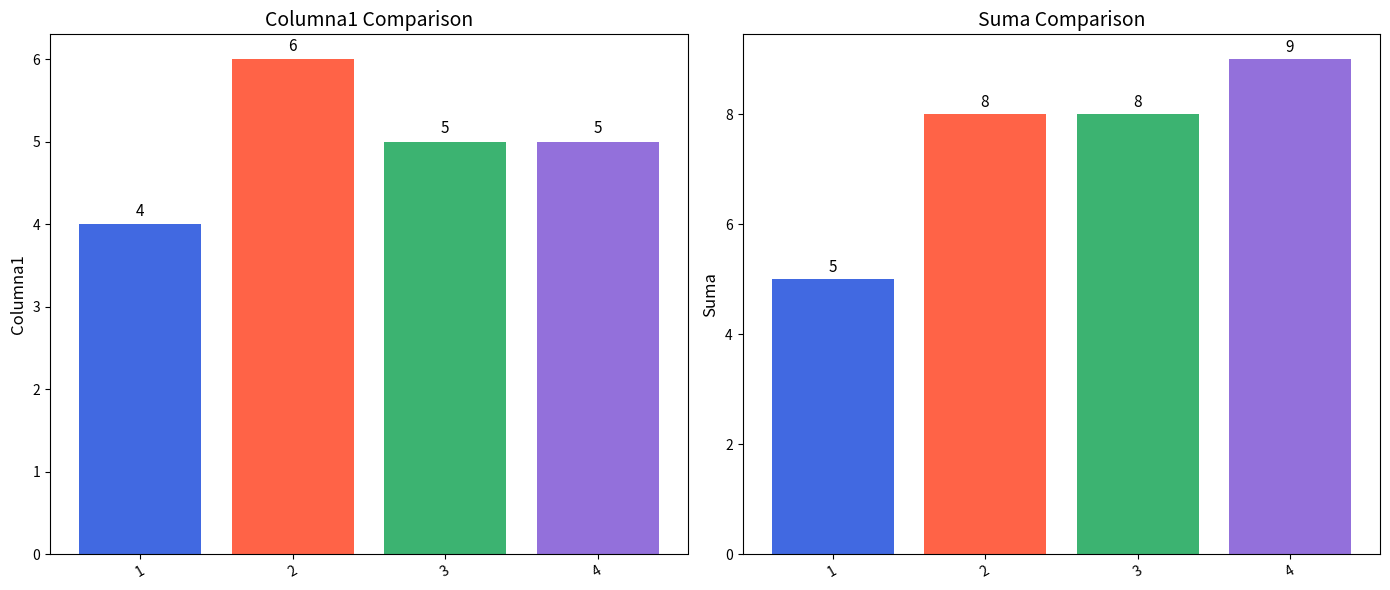

Rank the series by their maximum value, from lowest to highest.

Columna1, Suma